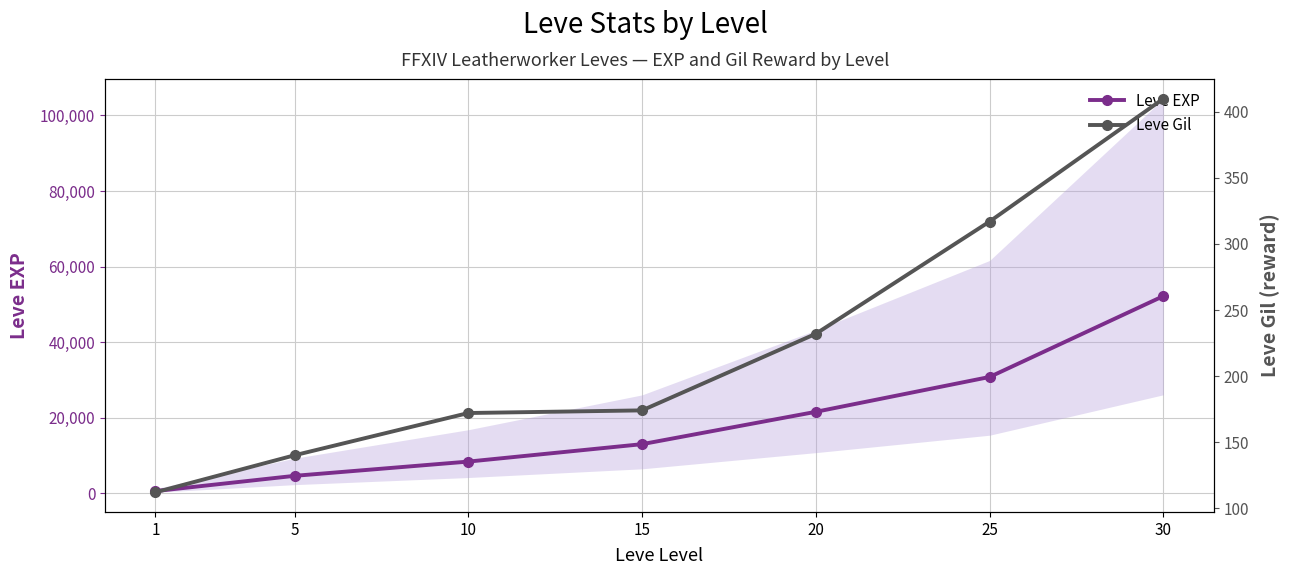

What is the sum of all Leve EXP values?

131400